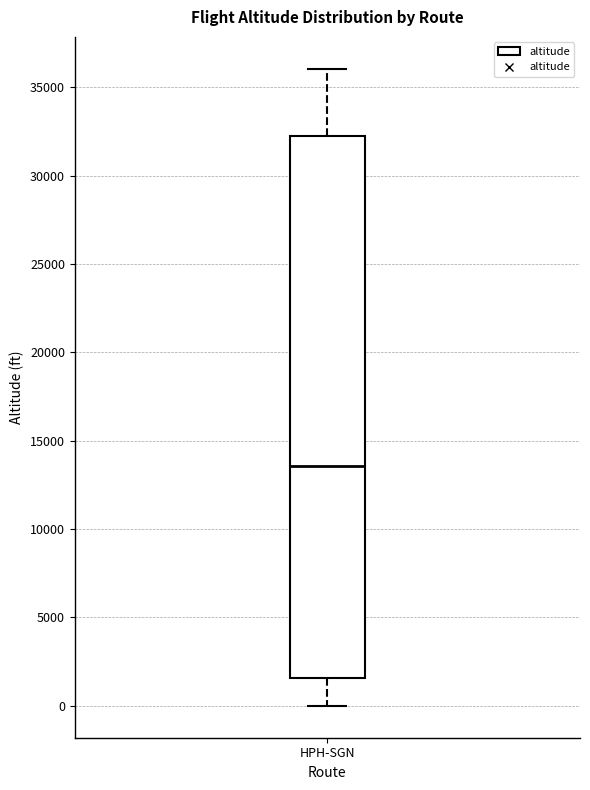

Where does the upper whisker of the box for HPH-SGN end on the y-axis? The values are not printed on the chart, so give them approximately, as read against the axis.

36000